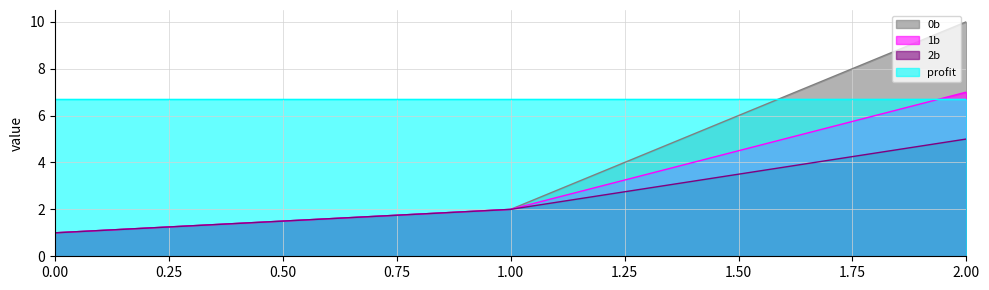

Count the profit values in the range 6 to 7.

3